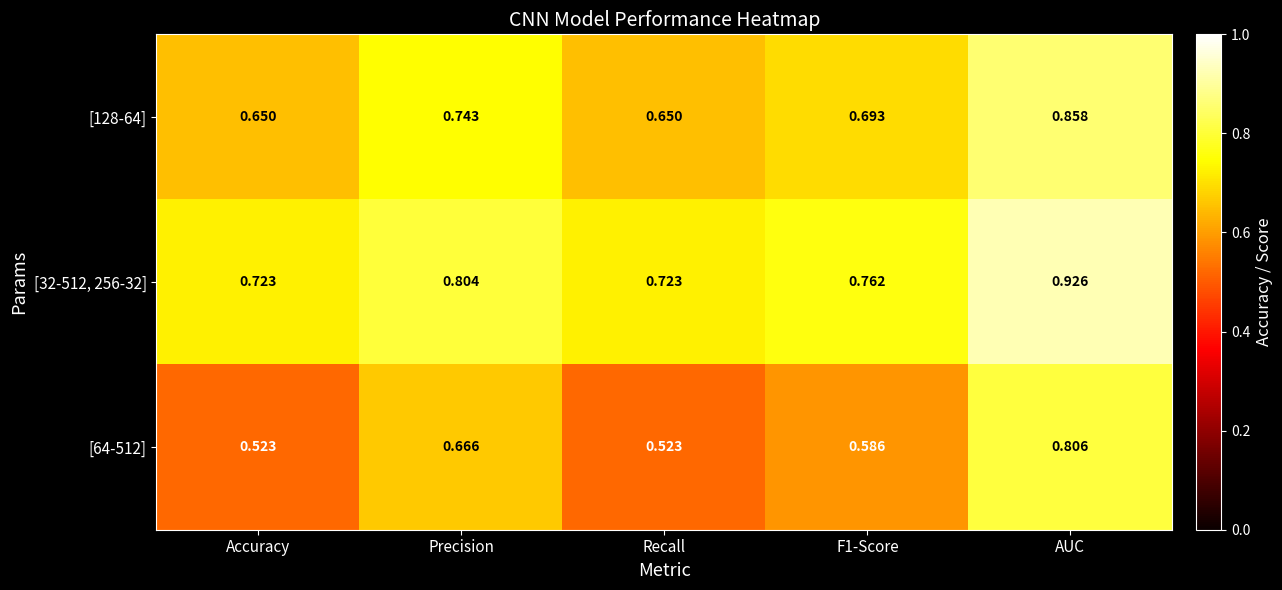

At which category is the sum across all series the highest?

AUC